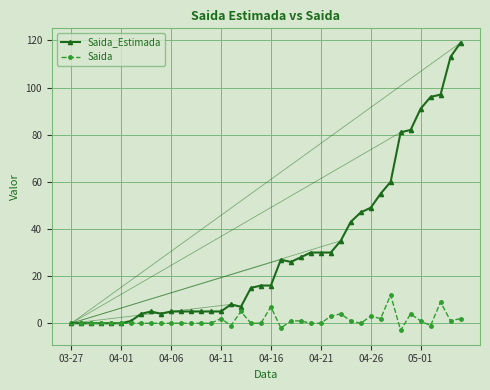

What are all the series names shown in the legend?

Saida_Estimada, Saida